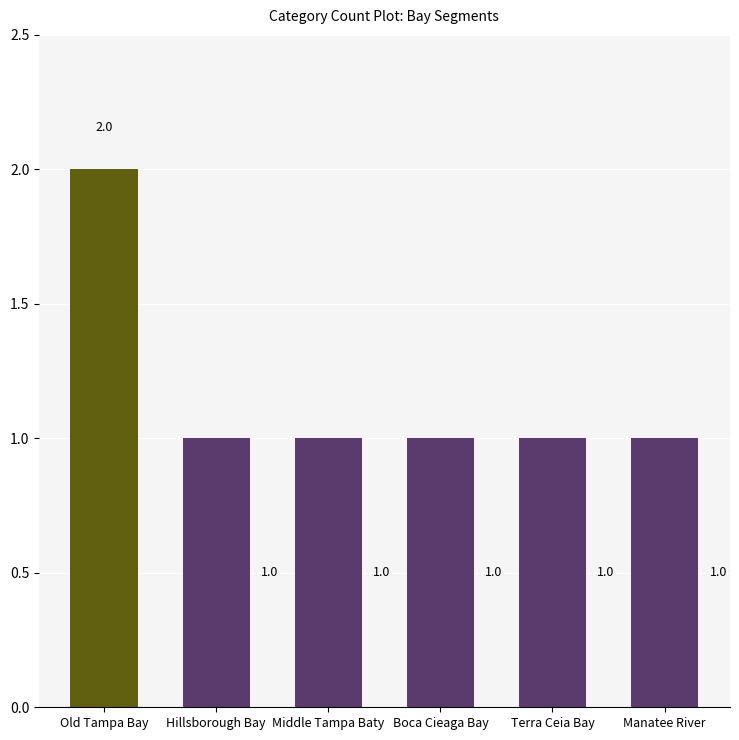

Approximately how many times larger is the value at Boca Cieaga Bay compared to Terra Ceia Bay?

1.0